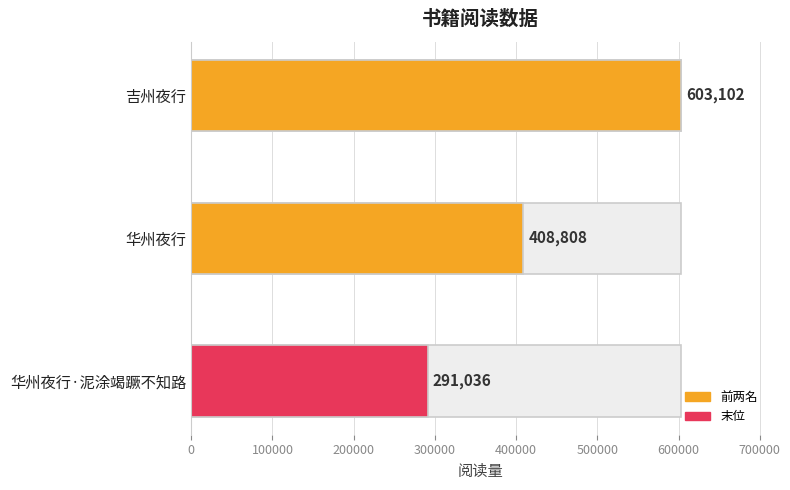

Which has a higher value, 华州夜行 or 华州夜行·泥涂竭蹶不知路?

华州夜行